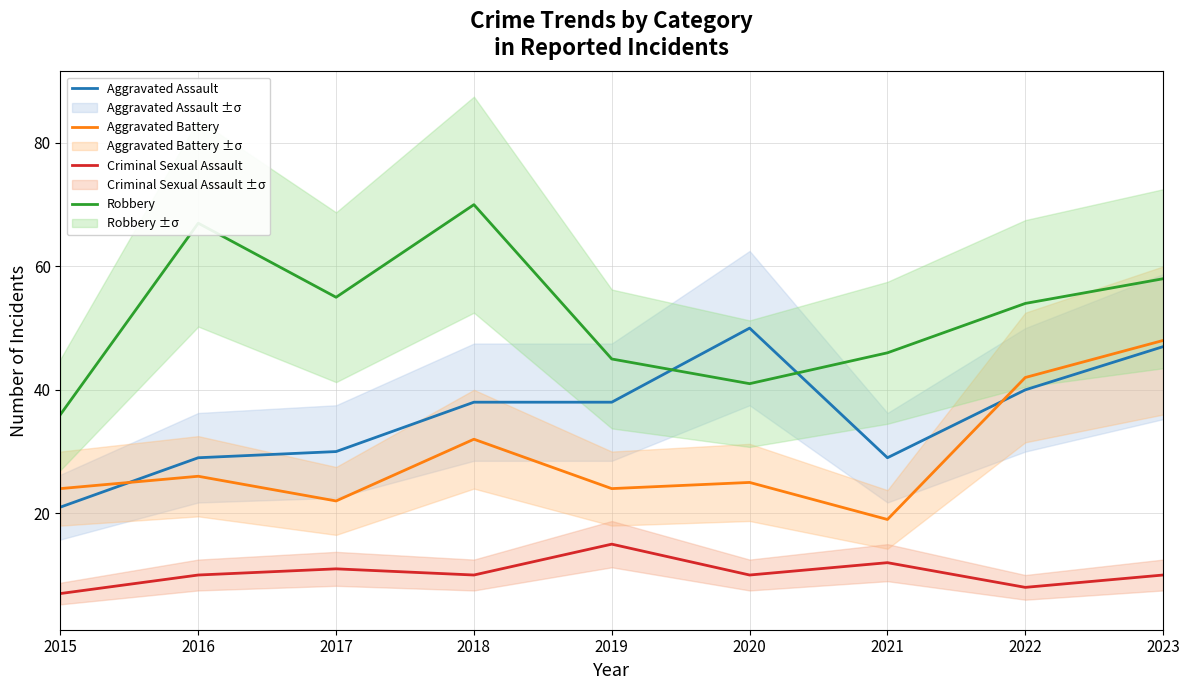

What is the difference between the maximum and minimum values in the Aggravated Battery series?

29